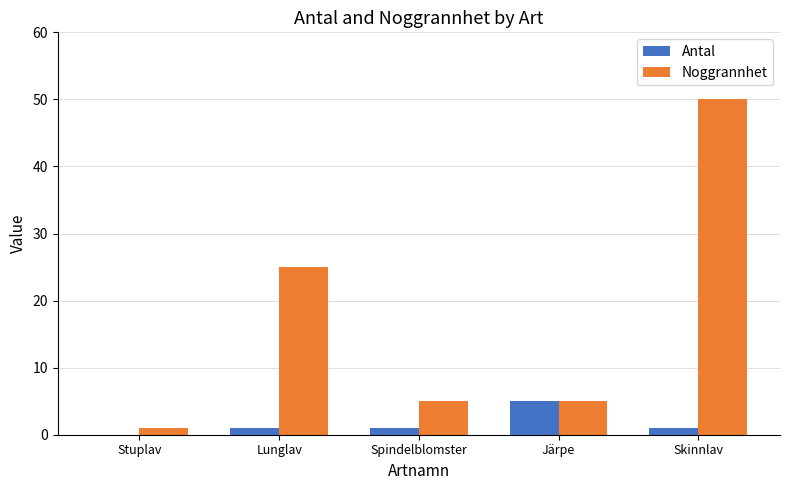

How many positive values does the Antal series have?

4